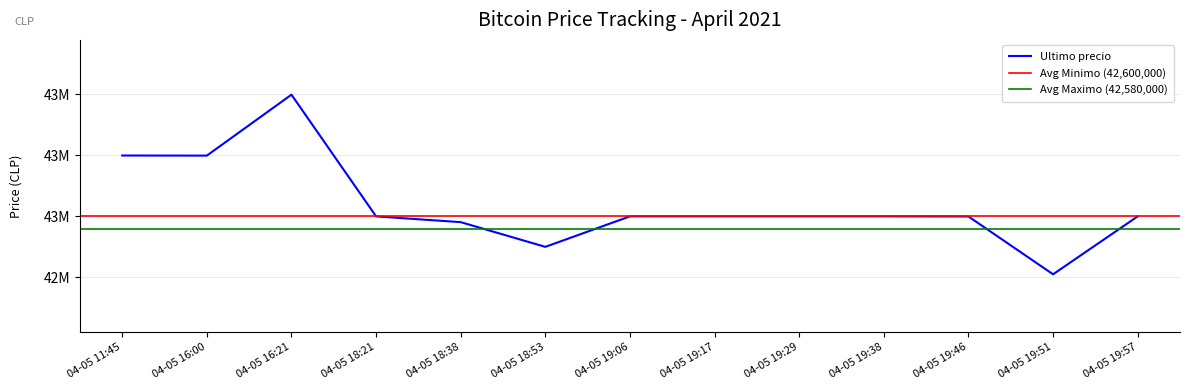

At which category does the chart reach its peak across all series?

04-05 16:21